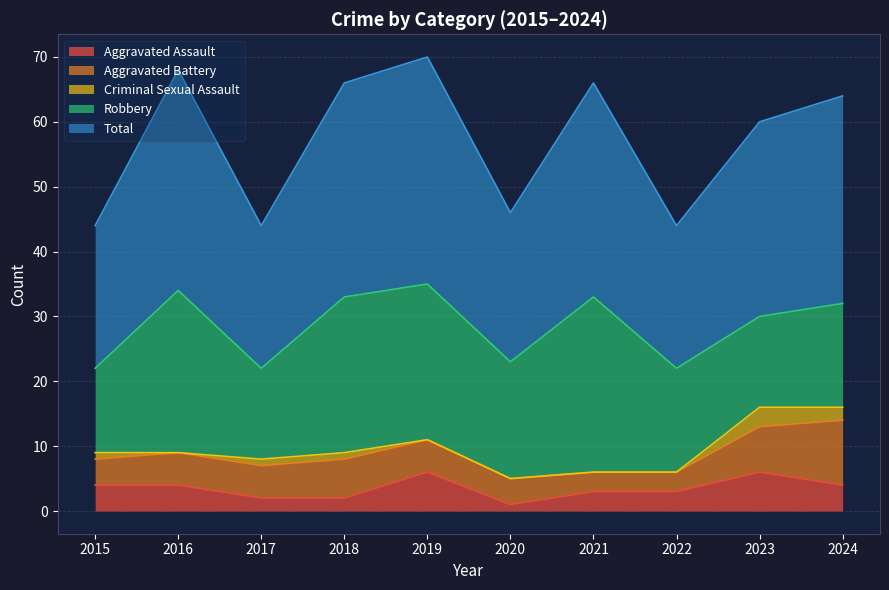

What is the average value of the Criminal Sexual Assault series?

1